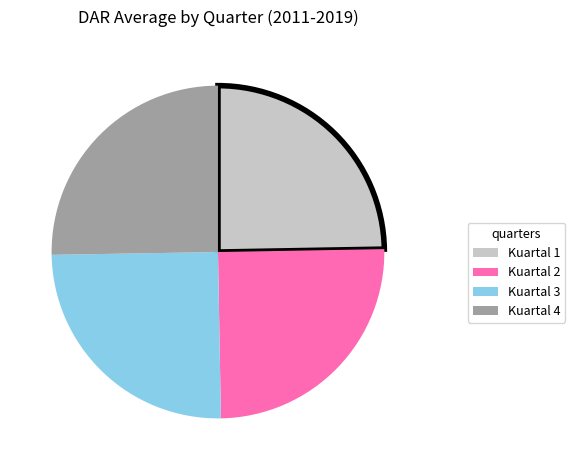

Does Kuartal 1 represent more than half of the total?

No